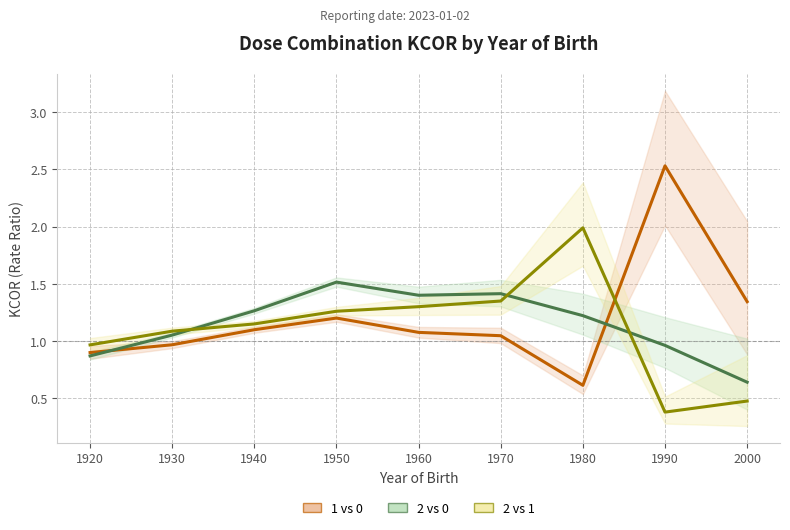

How many interior local valleys does the 1 vs 0 series have?

1